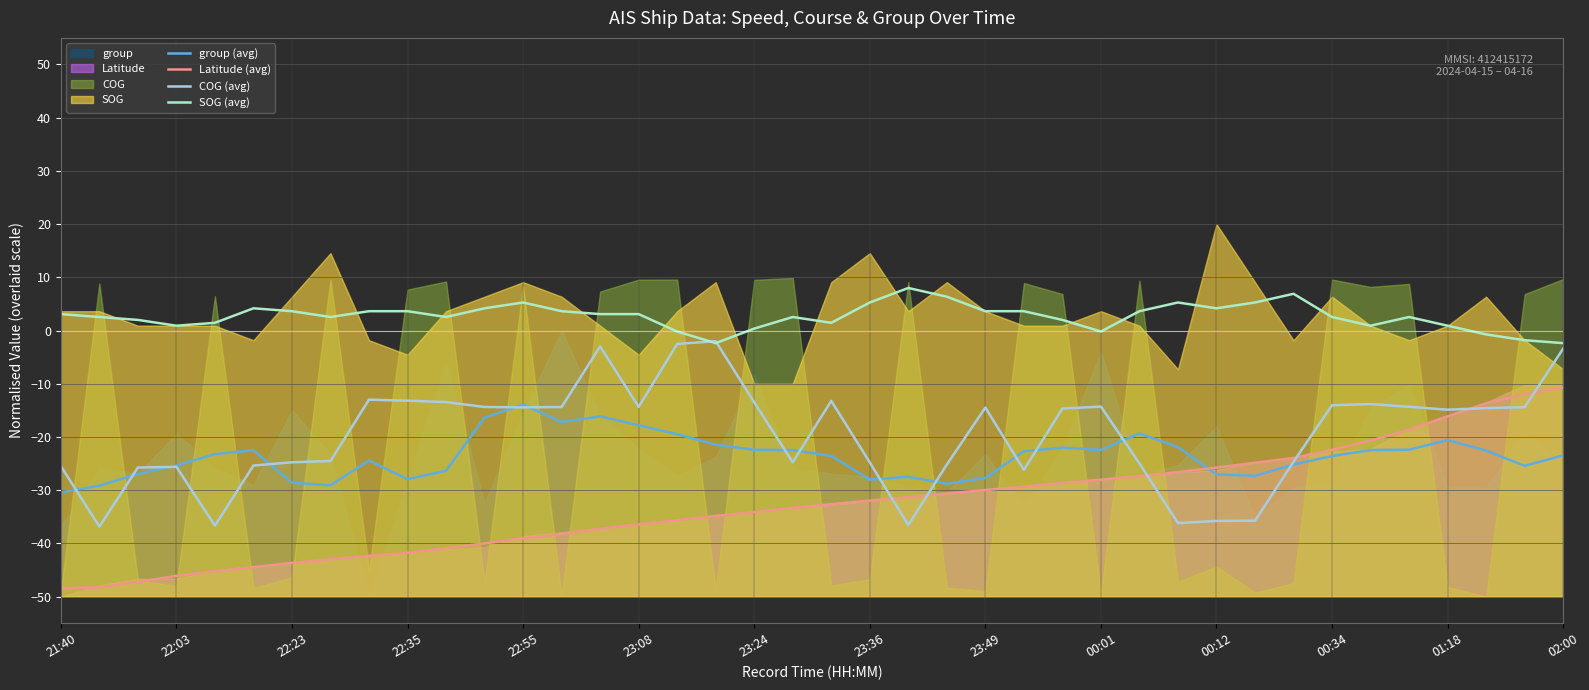

The Latitude (avg) series shows -48.5 at 21:40. True or false?

True